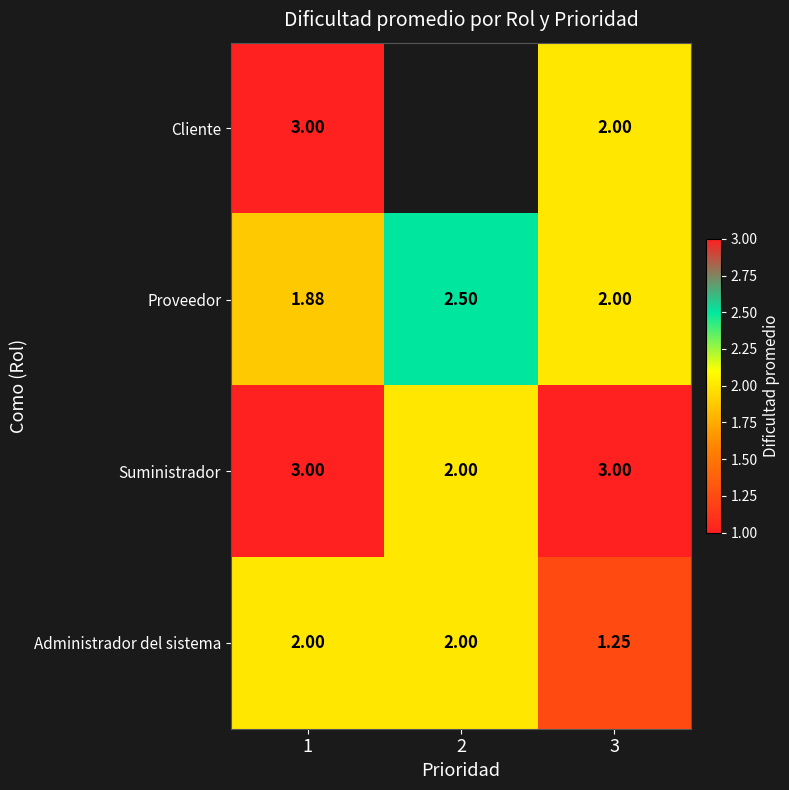

What is the sum of the Suministrador values at 3 and 2?

5.0